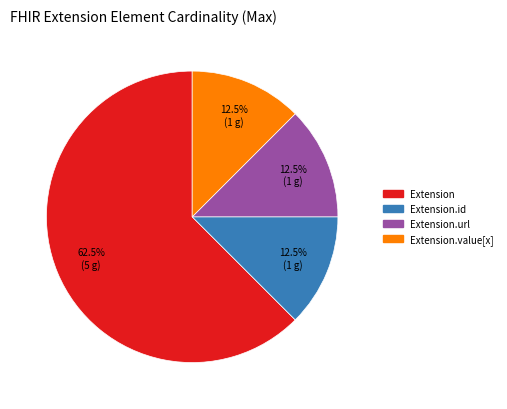

Does any single category account for the majority?

Yes